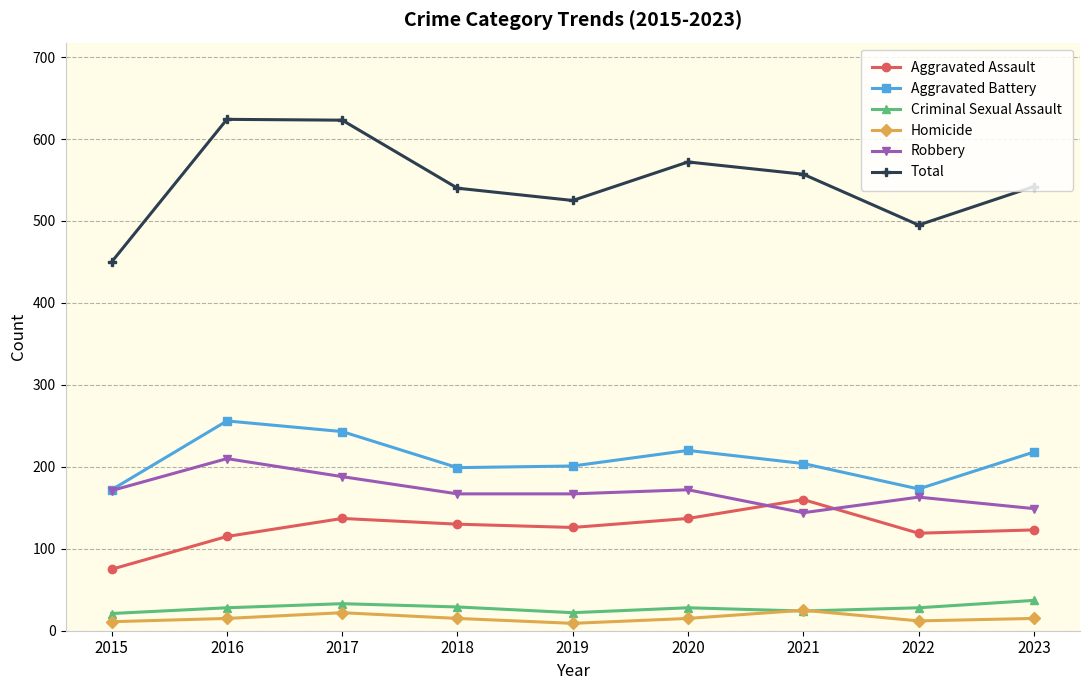

The value of Aggravated Battery at 2017 is 345. True or false?

False